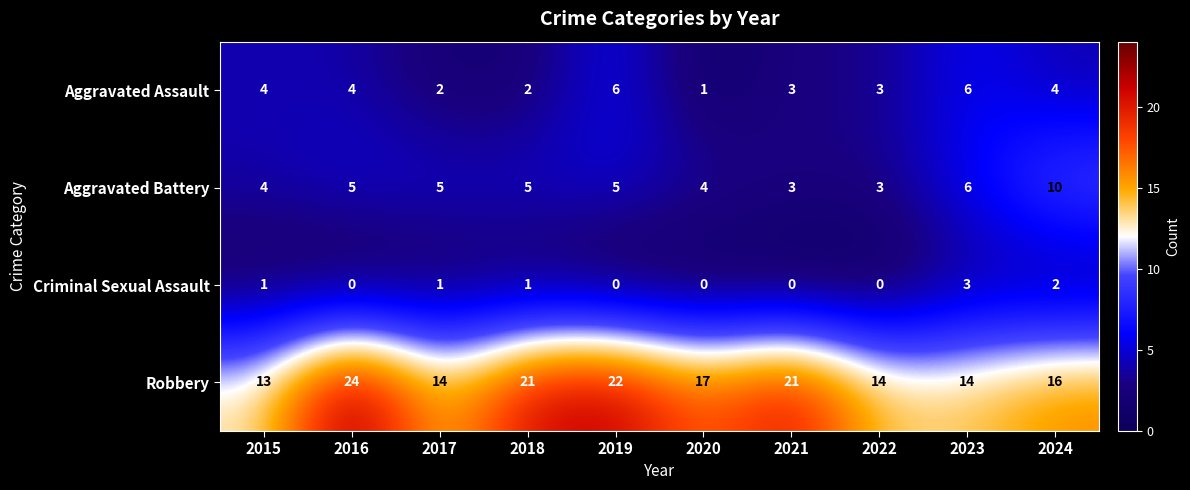

Which series has the largest total across all categories?

Robbery